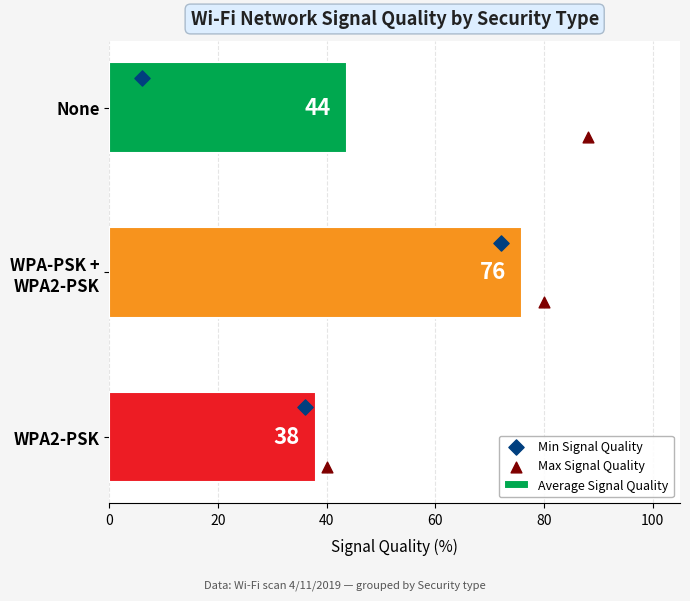

What is the maximum value for Average Signal Quality?

76.0